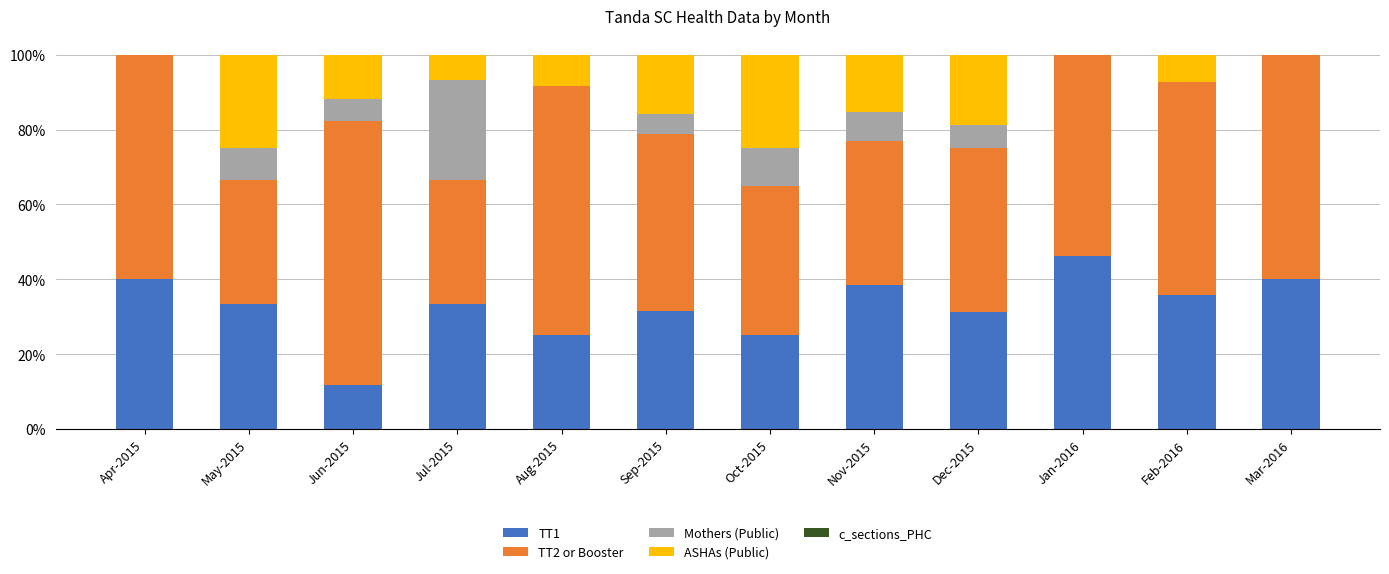

What is the total value across all series at Aug-2015?

100.0